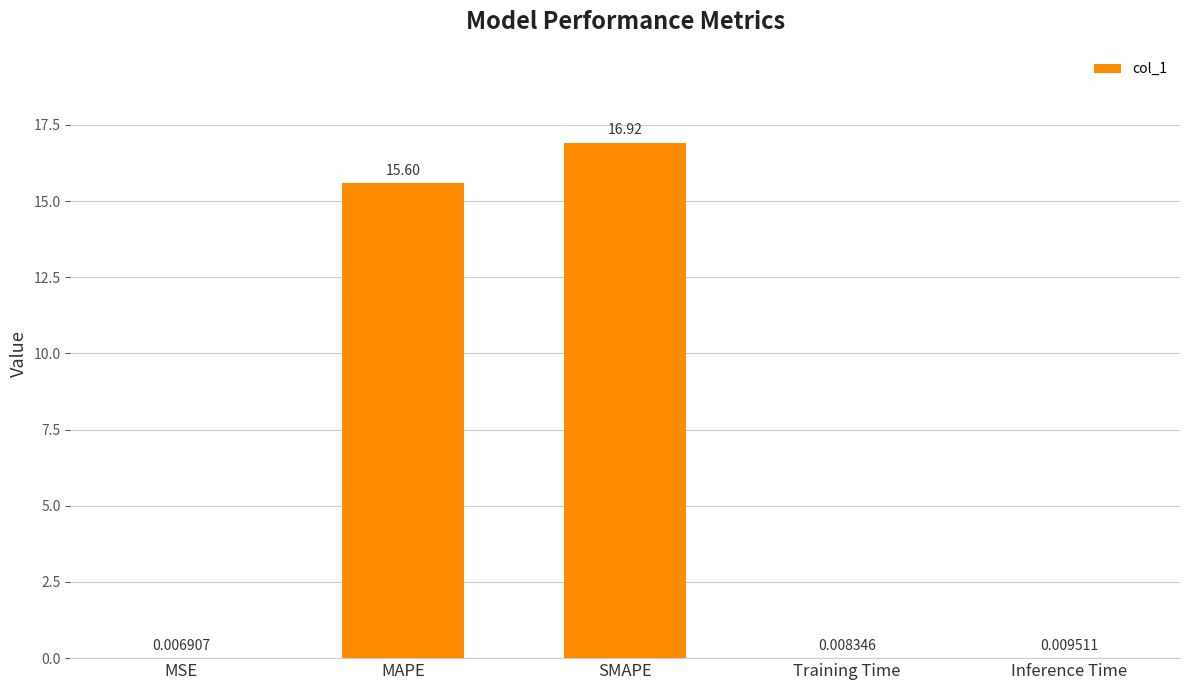

At which category does the chart reach its peak across all series?

SMAPE